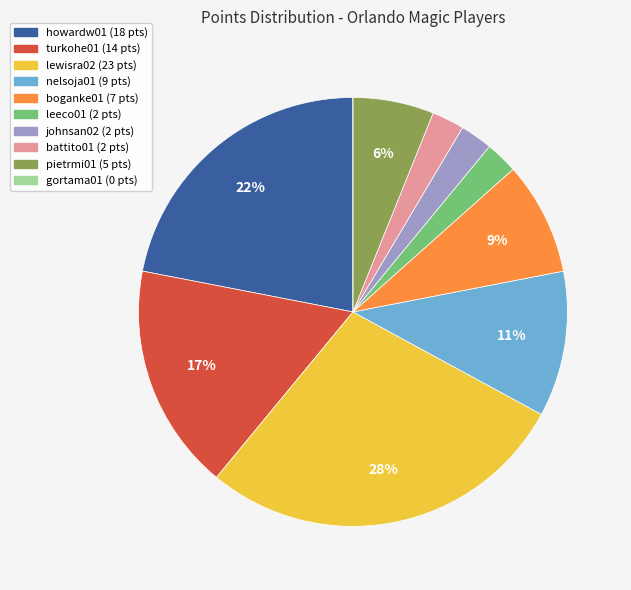

Combined, do turkohe01 and boganke01 account for over 50%?

No